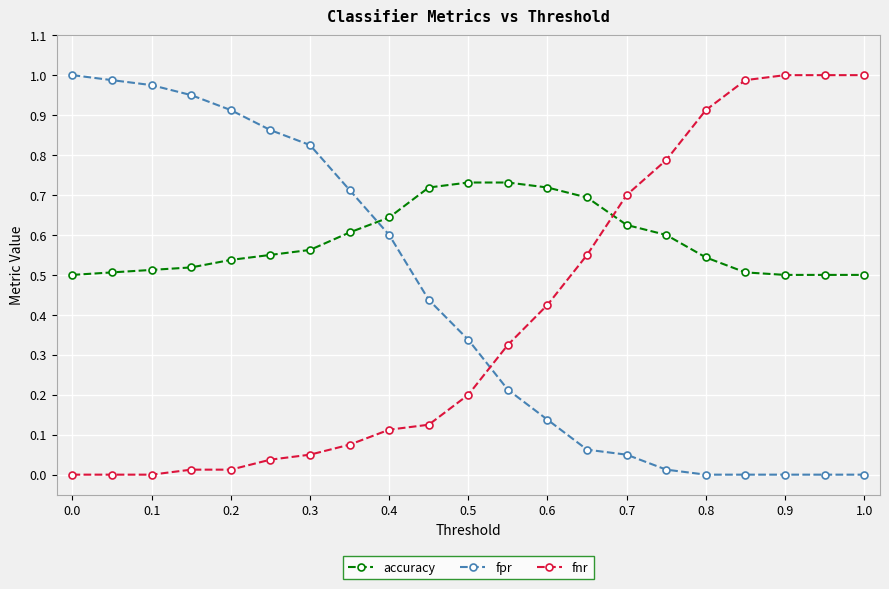

Which series has the largest total across all categories?

accuracy